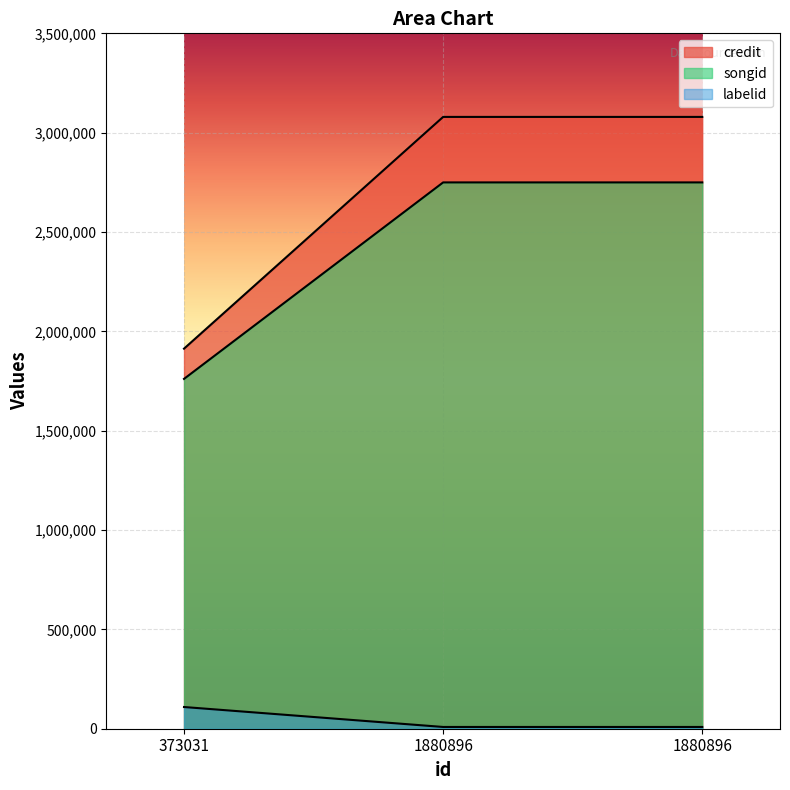

Count the number of data series in this chart.

3